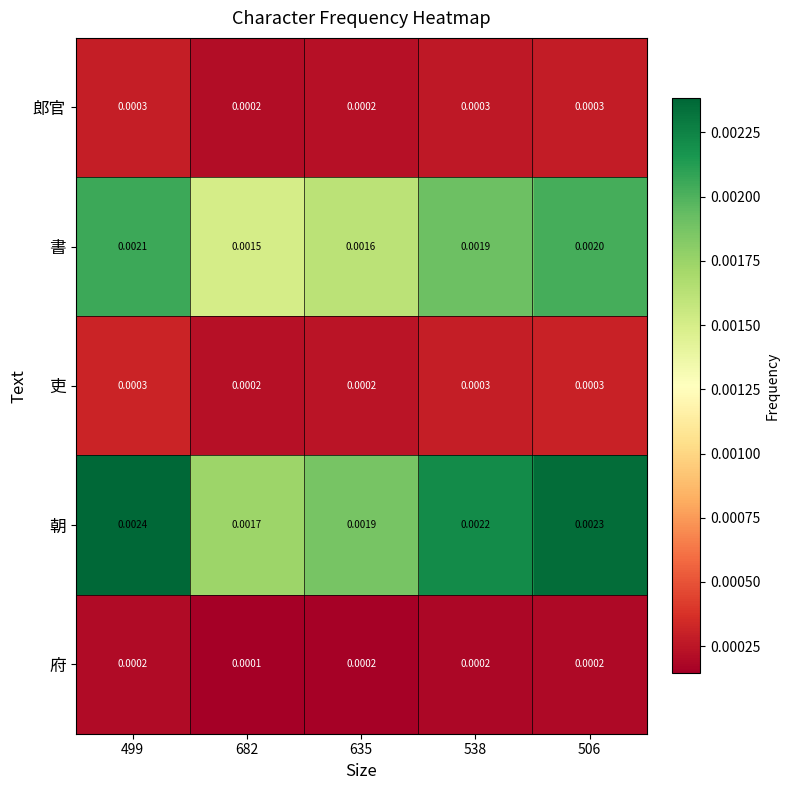

Which series has the largest total across all categories?

朝